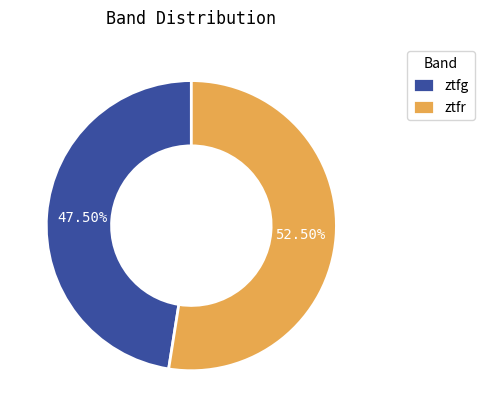

Is there a majority slice in this chart?

Yes